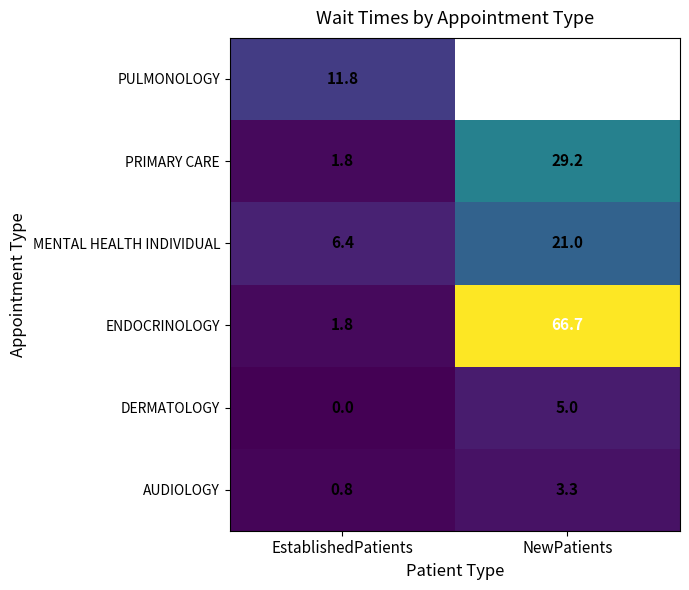

List the labels in order of DERMATOLOGY value, largest first.

NewPatients, EstablishedPatients